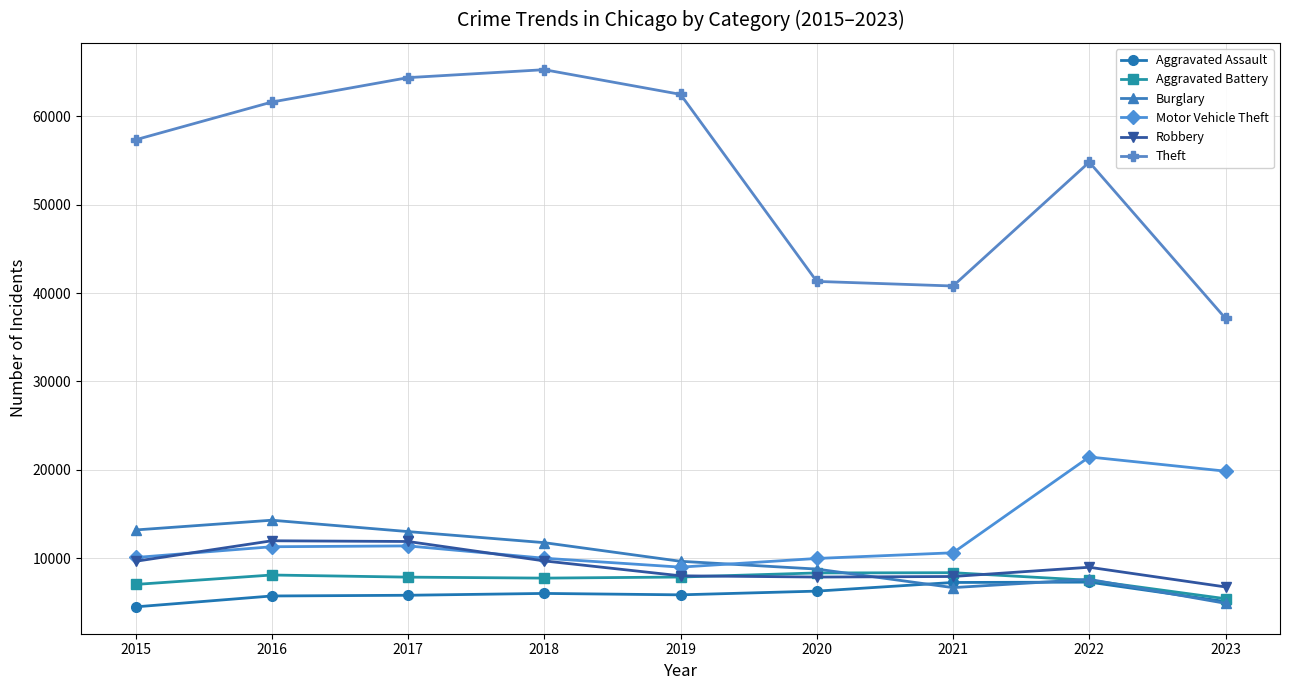

What are all the series names shown in the legend?

Aggravated Assault, Aggravated Battery, Burglary, Motor Vehicle Theft, Robbery, Theft